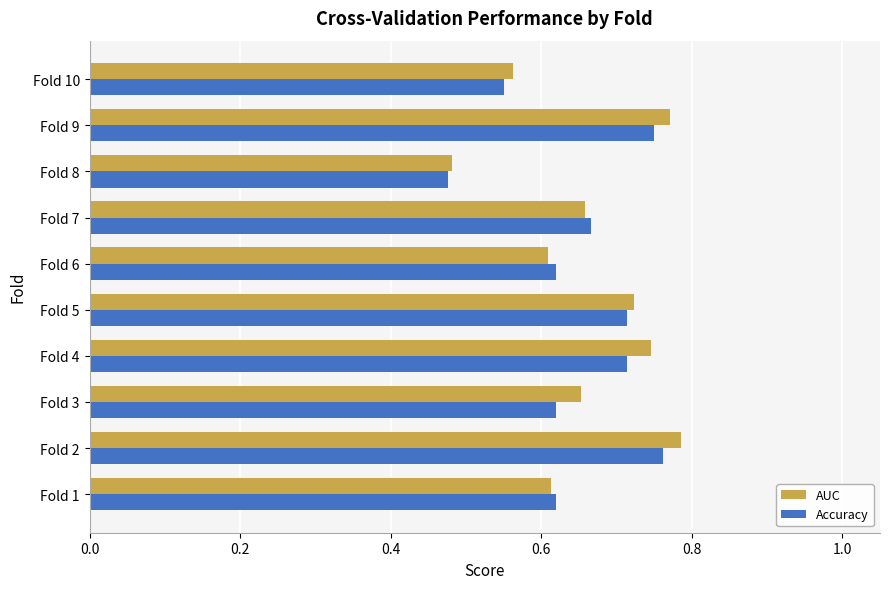

What are all the series names shown in the legend?

AUC, Accuracy